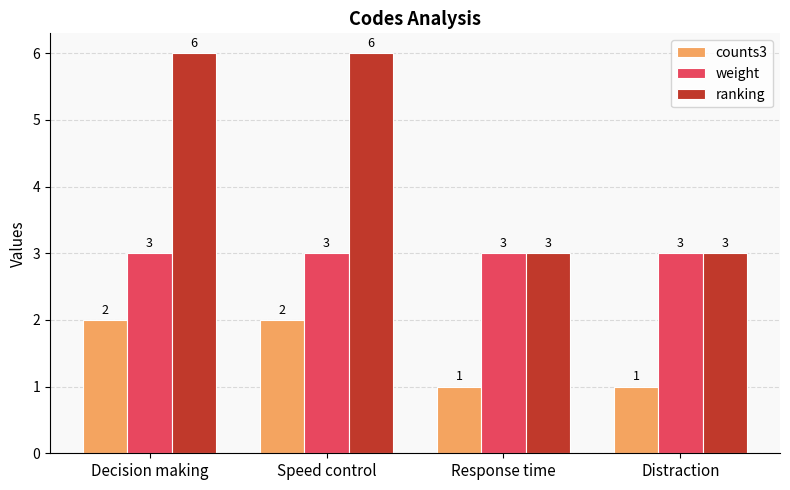

What are all the series names shown in the legend?

counts3, weight, ranking